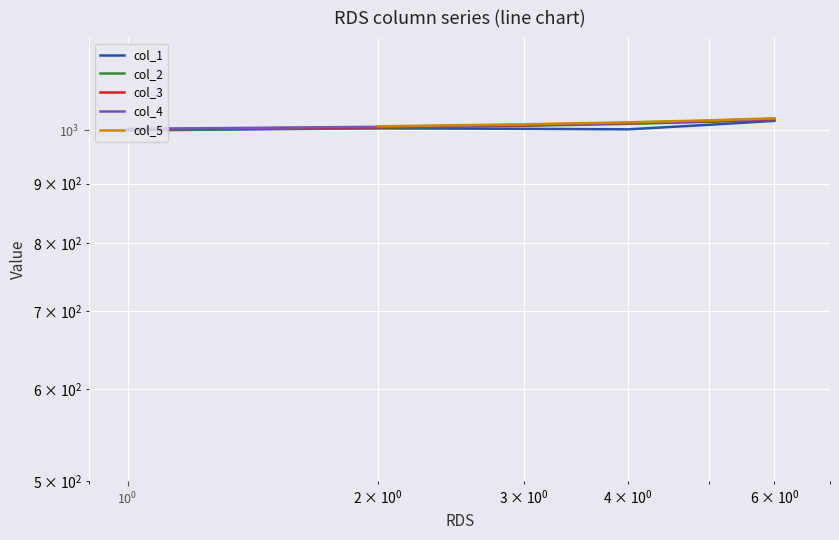

Where does the col_3 series first go above 1014?

5